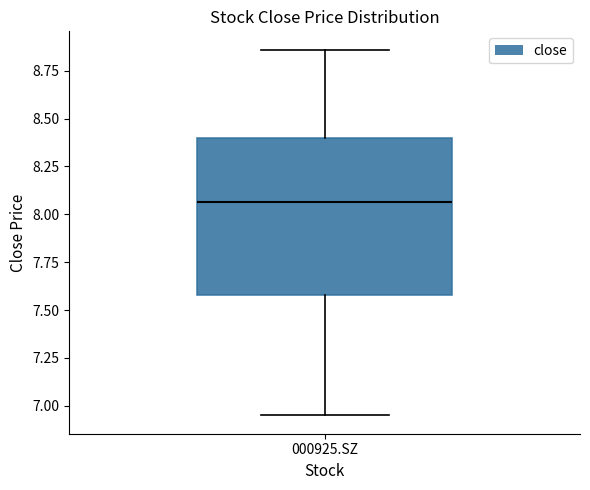

Where is the lower edge of the box for 000925.SZ on the y-axis? The values are not printed on the chart, so give them approximately, as read against the axis.

7.60